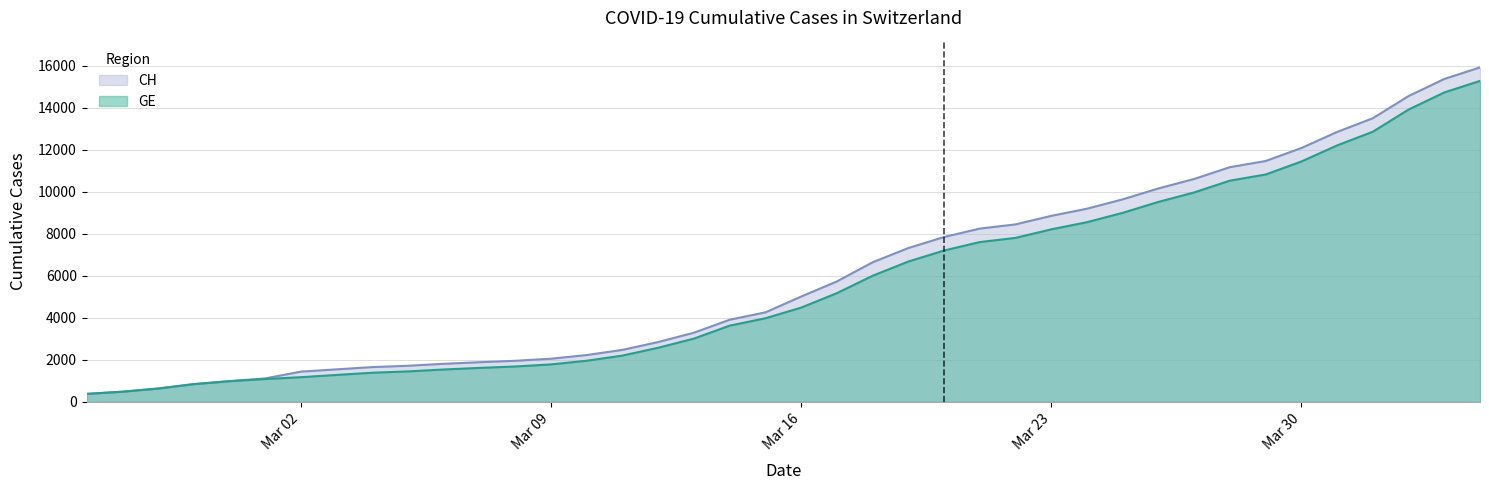

What are all the series names shown in the legend?

CH, GE